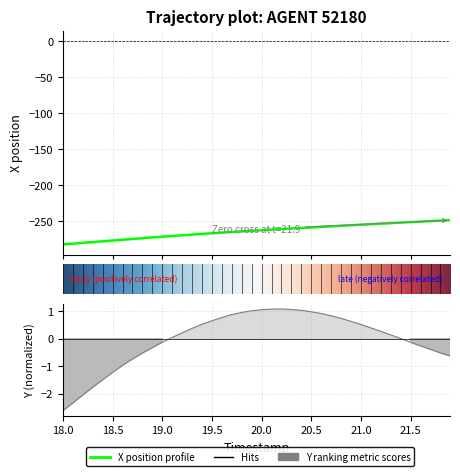

Reading right to left, what are all the values shown in this chart?

X: -248.2	-248.8	-249.5	-250.2	-250.9	-251.6	-252.3	-253.0	-253.8	-254.5	-255.3	-256.0	-256.8	-257.5	-258.2	-259.0	-259.7	-260.5	-261.3	-262.1	-262.9	-263.7	-264.6	-265.4	-266.3	-267.2	-268.2	-269.1	-270.1	-271.1	-272.2	-273.2	-274.3	-275.3	-276.4	-277.5	-278.5	-279.6	-280.7	-281.9
Y: -0.6	-0.5	-0.4	-0.3	-0.1	0.0	0.1	0.3	0.4	0.5	0.6	0.7	0.8	0.9	1.0	1.0	1.1	1.1	1.1	1.1	1.0	1.0	0.9	0.8	0.7	0.5	0.4	0.2	0.0	-0.1	-0.3	-0.5	-0.7	-1.0	-1.2	-1.5	-1.8	-2.1	-2.3	-2.6